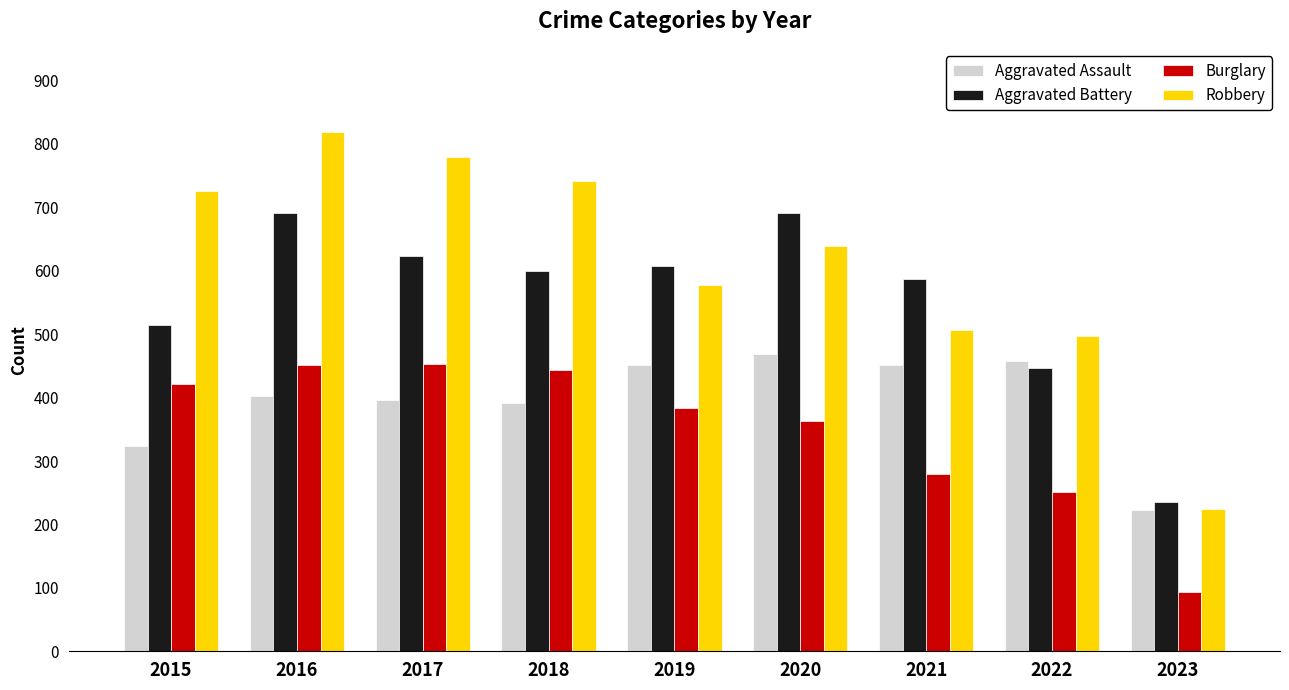

How many values in the Burglary series are below 383?

4